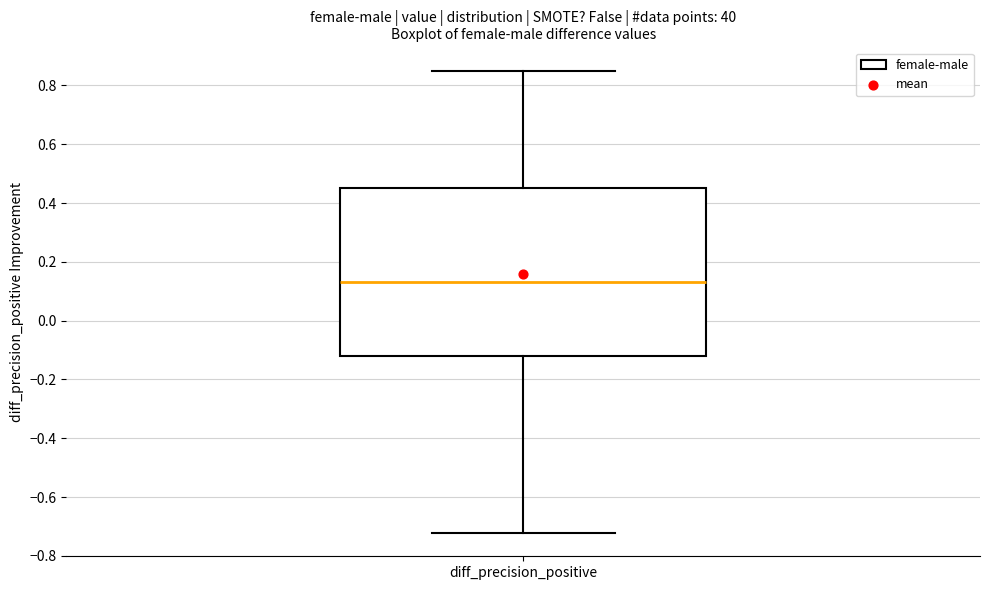

Read this box plot against the y-axis: the position of the median line, the range covered by the box, and the ends of both whiskers. The values are not printed on the chart, so give them approximately, as read against the axis.

median 0.14, box -0.12 to 0.46, whiskers -0.72 to 0.86